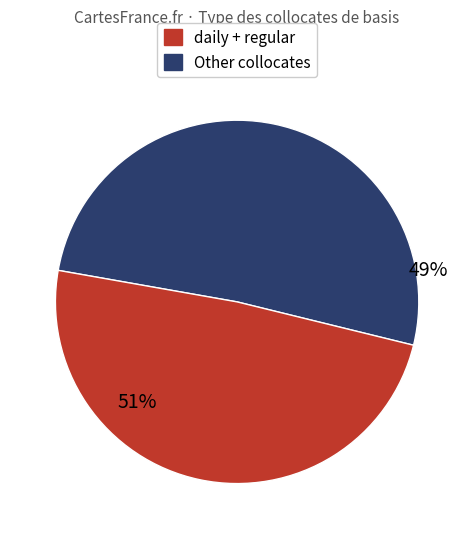

True or false: weekly accounts for 21% of the total.

False